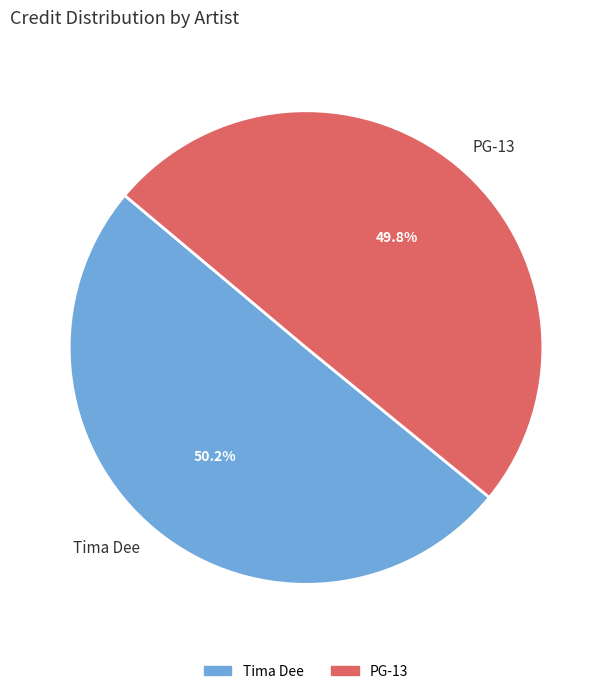

Do PG-13 and Tima Dee together represent more than half of the pie?

Yes